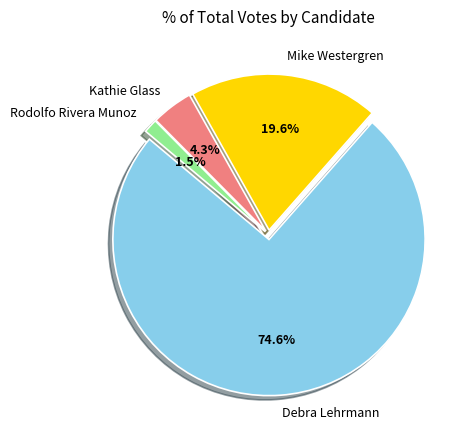

Which slice is the smallest?

Rodolfo Rivera Munoz